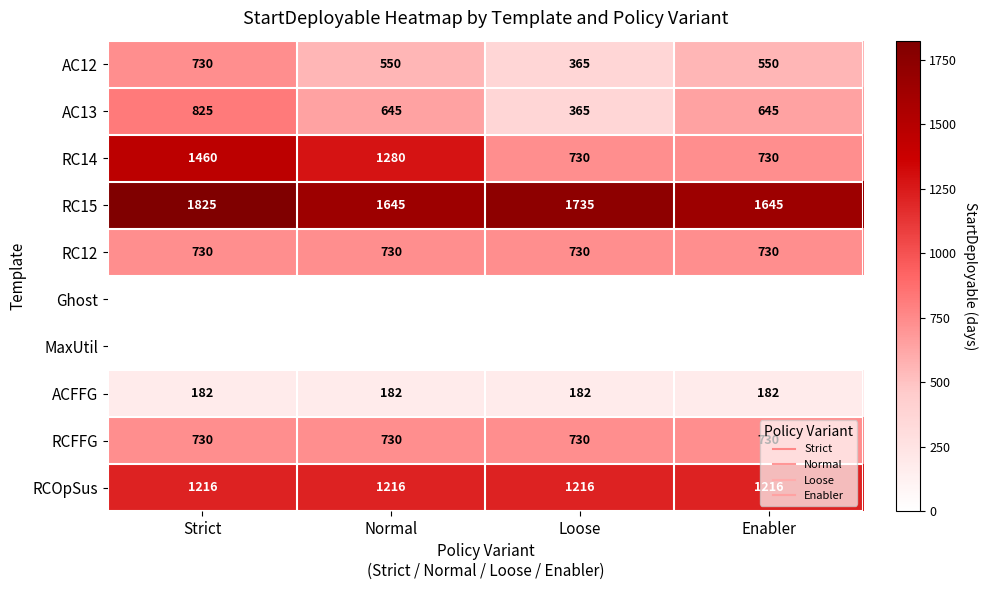

Is it true that RCOpSus equals 848 at Loose?

False